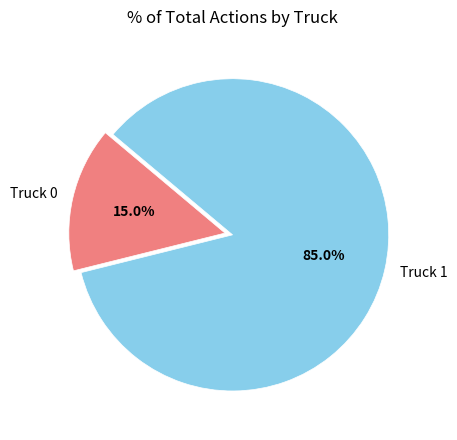

Is Truck 0 the majority of the pie?

No